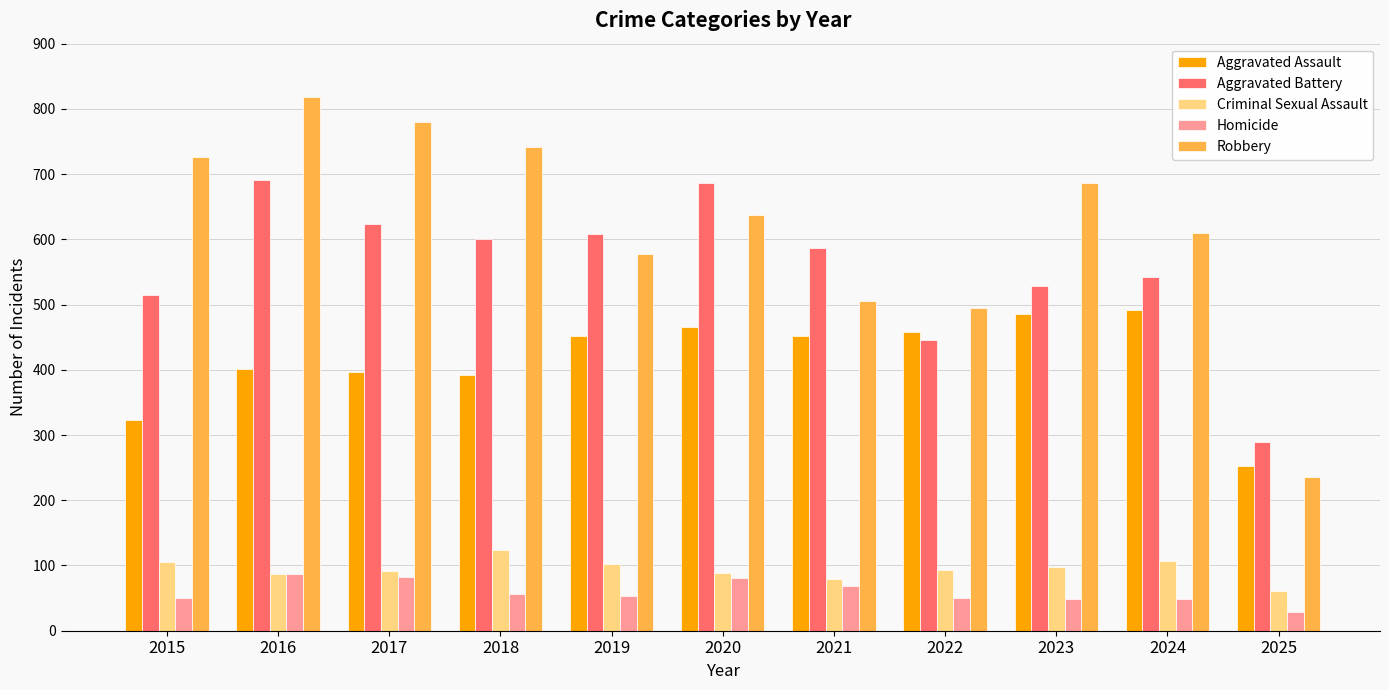

Read the Homicide value at 2021, to the nearest 5.

70